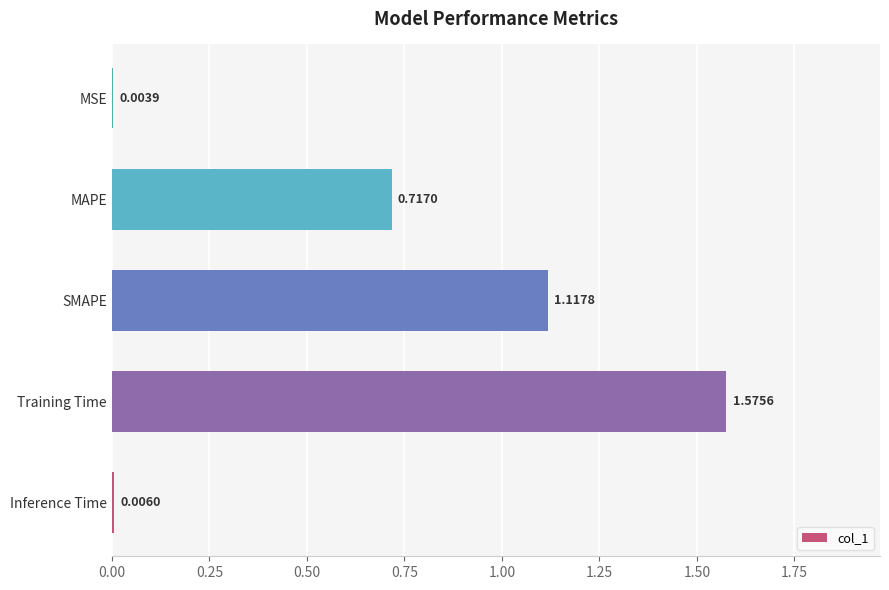

Which label corresponds to the largest value in the chart?

Training Time